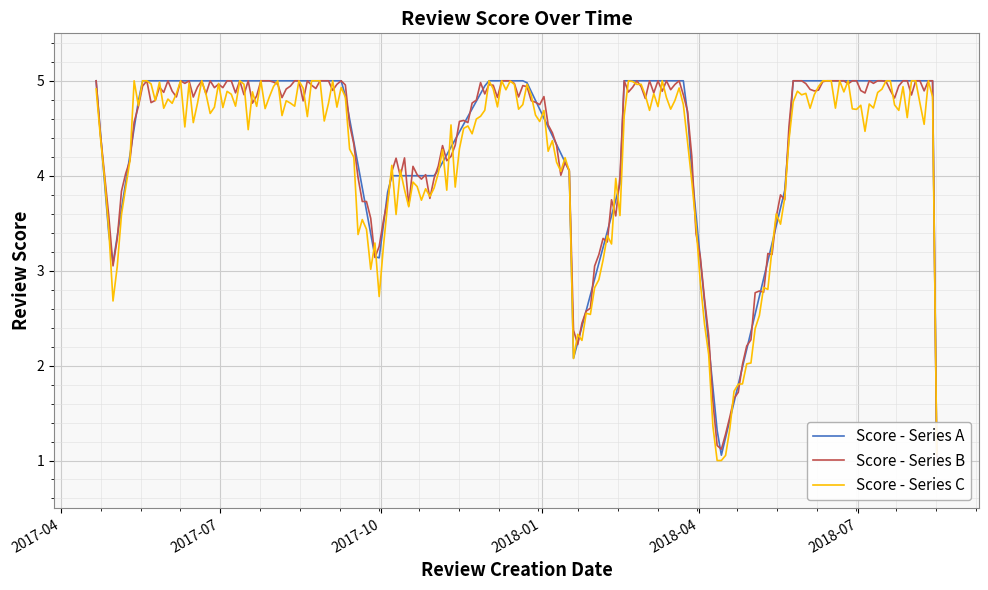

What is the maximum value for Score - Series C?

5.0